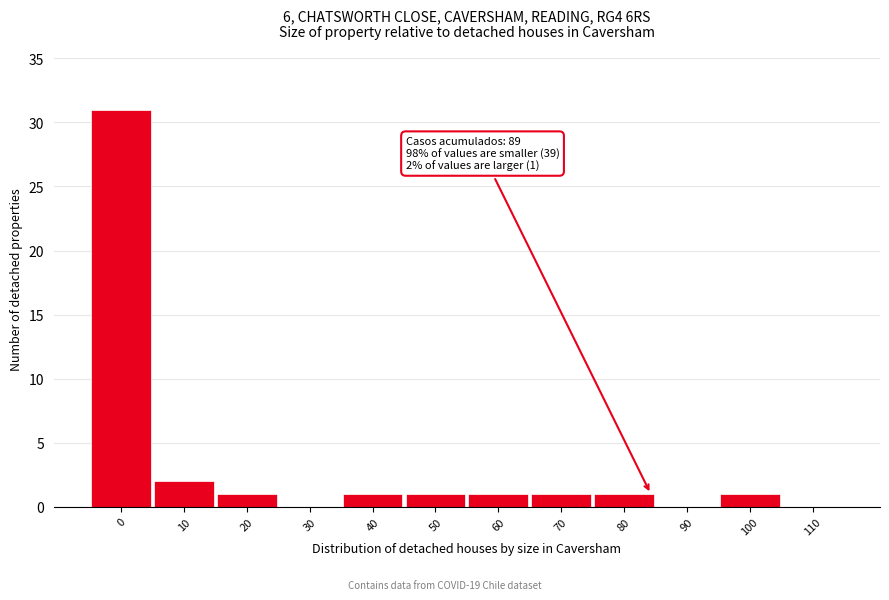

Reading left to right, transcribe all the data shown in this chart.

0=31	10=2	20=1	30=0	40=1	50=1	60=1	70=1	80=1	90=0	100=1	110=0